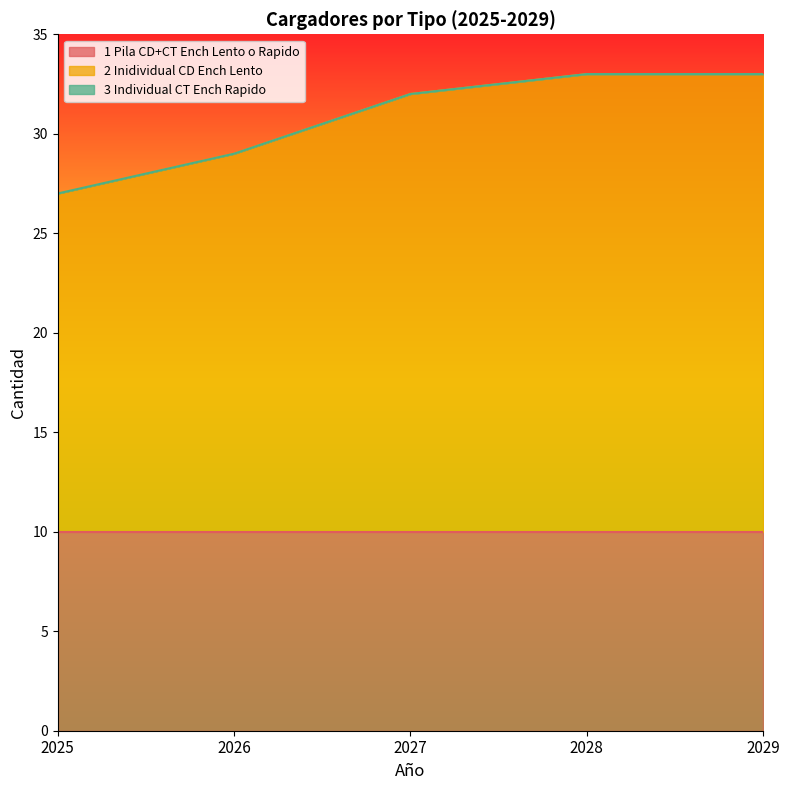

True or false: 3_Individual_CT_Ench_Rapido and 1_Pila_CD+CT_Ench_Lento_o_Rapido cross at least once.

False